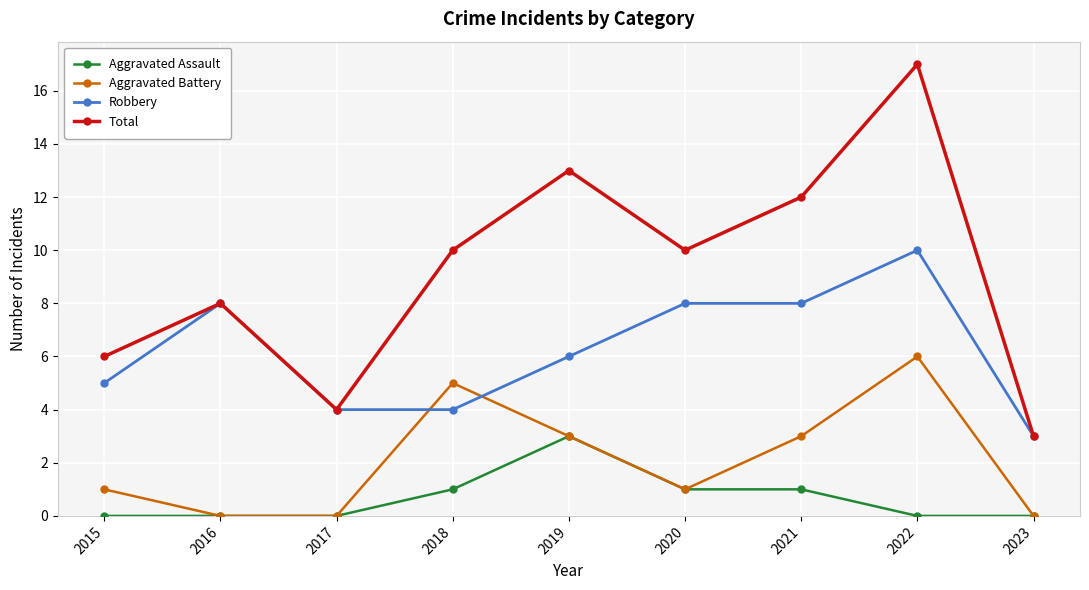

What is the average value of the Robbery series?

6